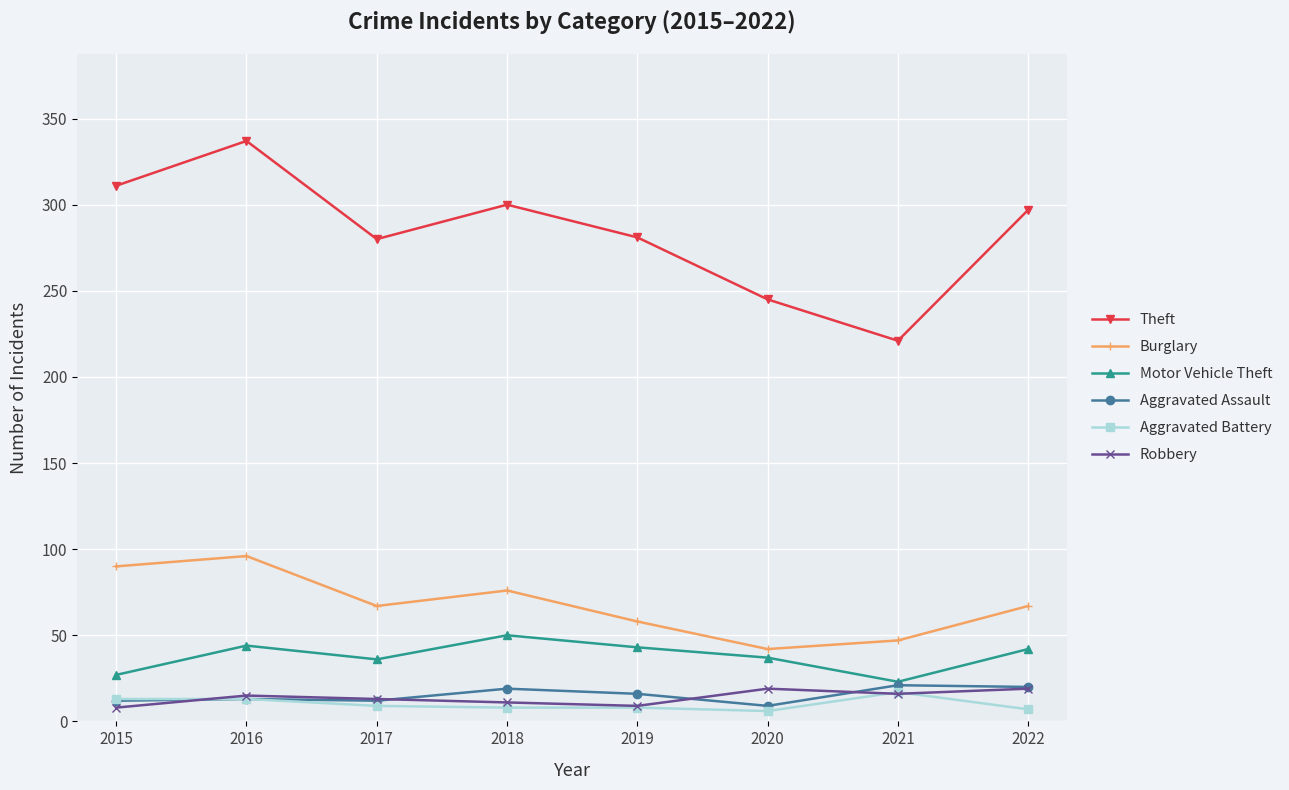

What is the sum of the Aggravated Battery values at 2018 and 2021?

25